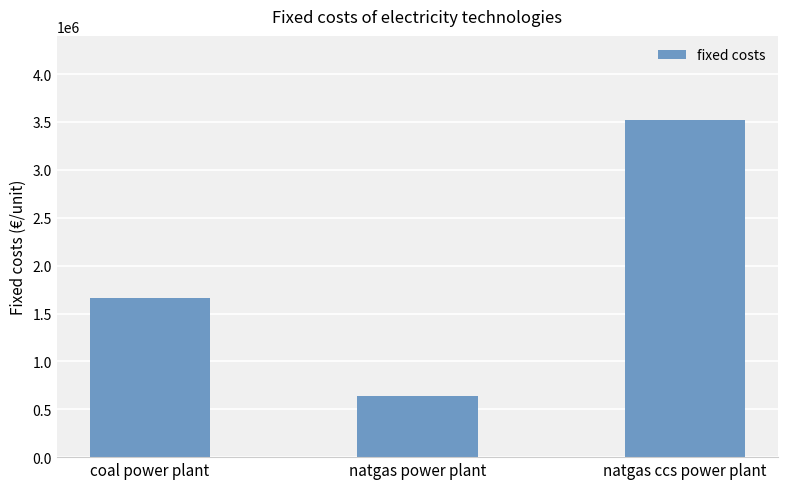

Is it true that the value at coal power plant is 916547.7?

False